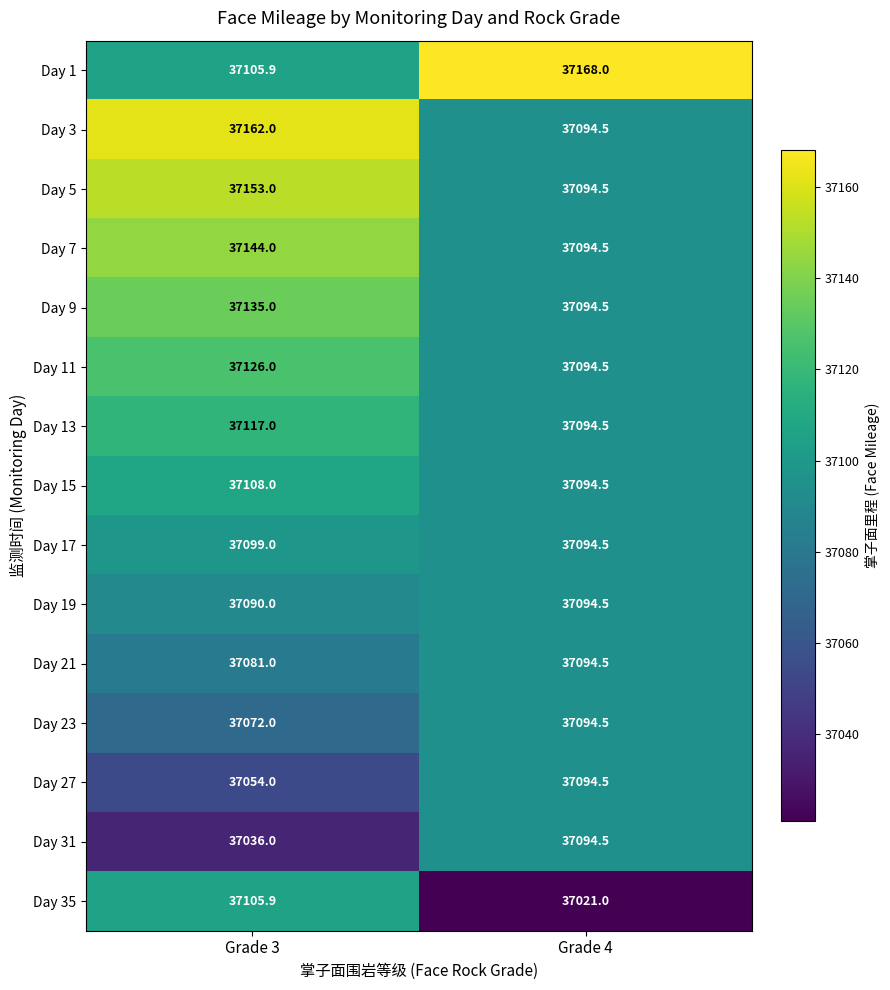

Count the number of data series in this chart.

15